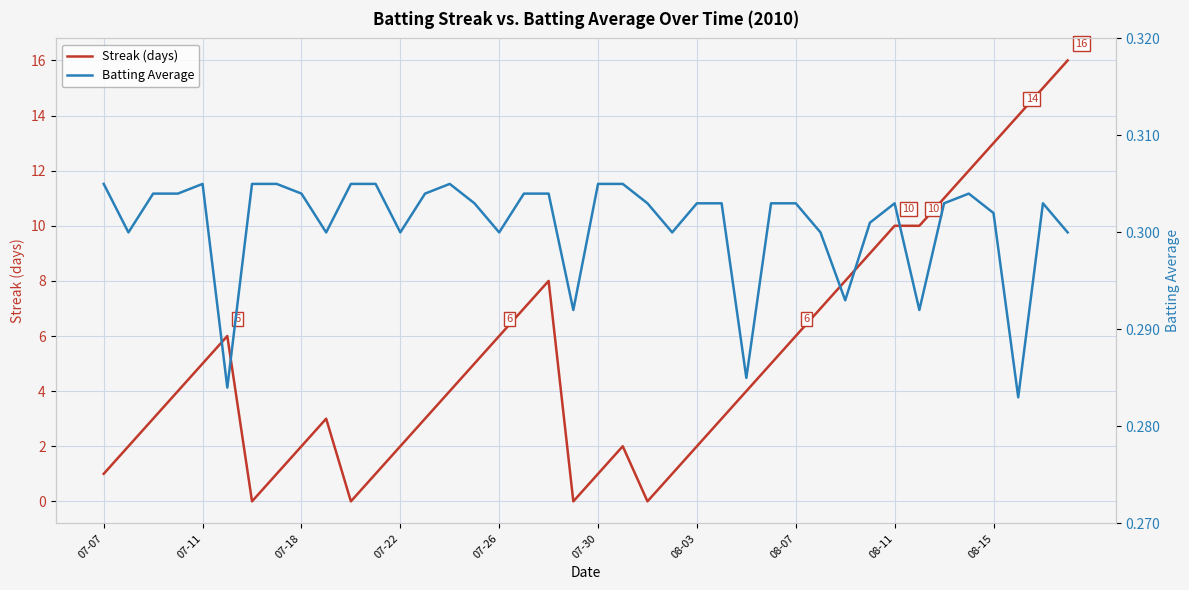

Reading left to right, extract all data points from this chart.

Streak (days): 1.0	2.0	3.0	4.0	5.0	6.0	0.0	1.0	2.0	3.0	0.0	1.0	2.0	3.0	4.0	5.0	6.0	7.0	8.0	0.0	1.0	2.0	0.0	1.0	2.0	3.0	4.0	5.0	6.0	7.0	8.0	9.0	10.0	10.0	11.0	12.0	13.0	14.0	15.0	16.0
Batting Average: 0.3	0.3	0.3	0.3	0.3	0.3	0.3	0.3	0.3	0.3	0.3	0.3	0.3	0.3	0.3	0.3	0.3	0.3	0.3	0.3	0.3	0.3	0.3	0.3	0.3	0.3	0.3	0.3	0.3	0.3	0.3	0.3	0.3	0.3	0.3	0.3	0.3	0.3	0.3	0.3